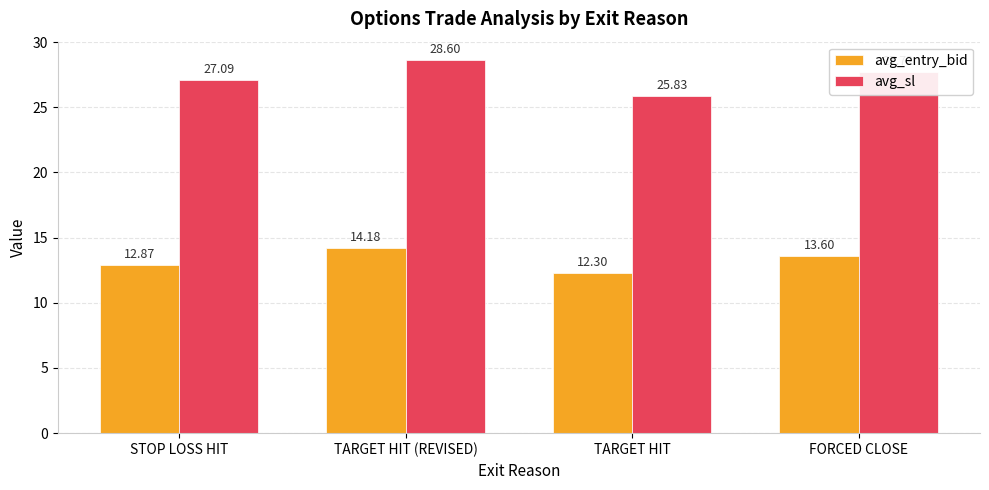

What are all the series names shown in the legend?

avg_entry_bid, avg_sl